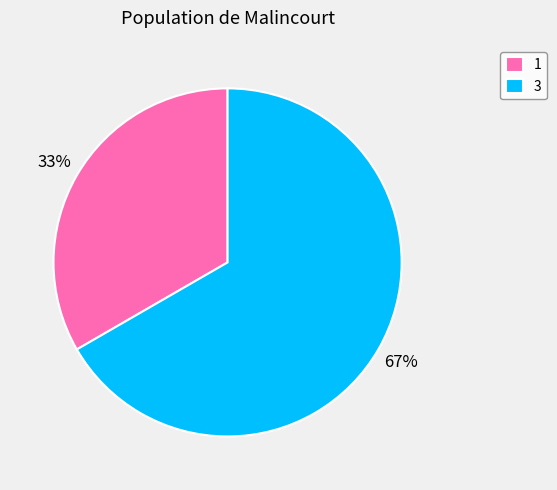

The 1 slice represents 33% of the pie. True or false?

True